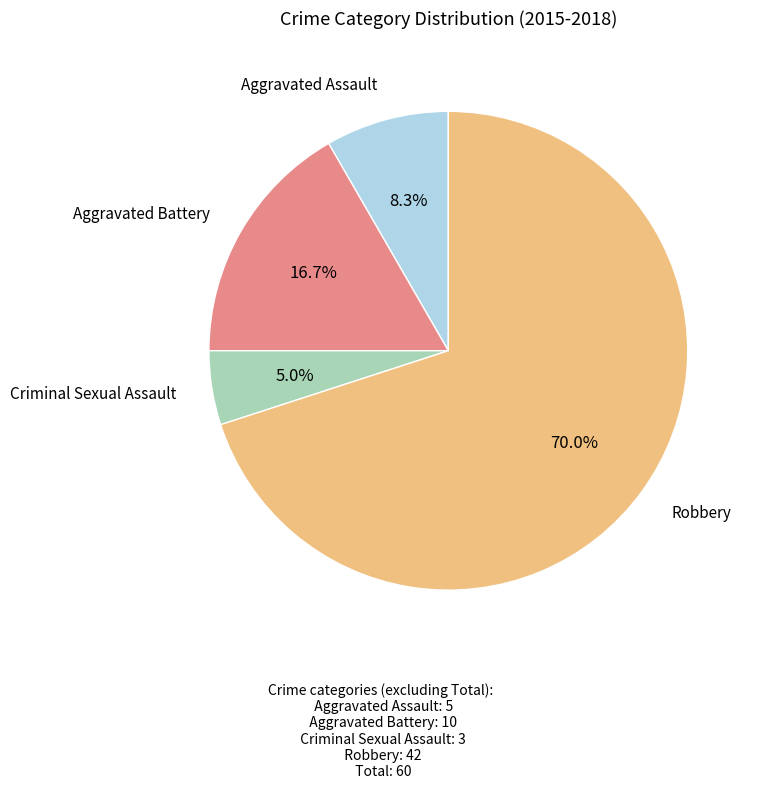

Is there any slice that represents more than half of the pie?

Yes